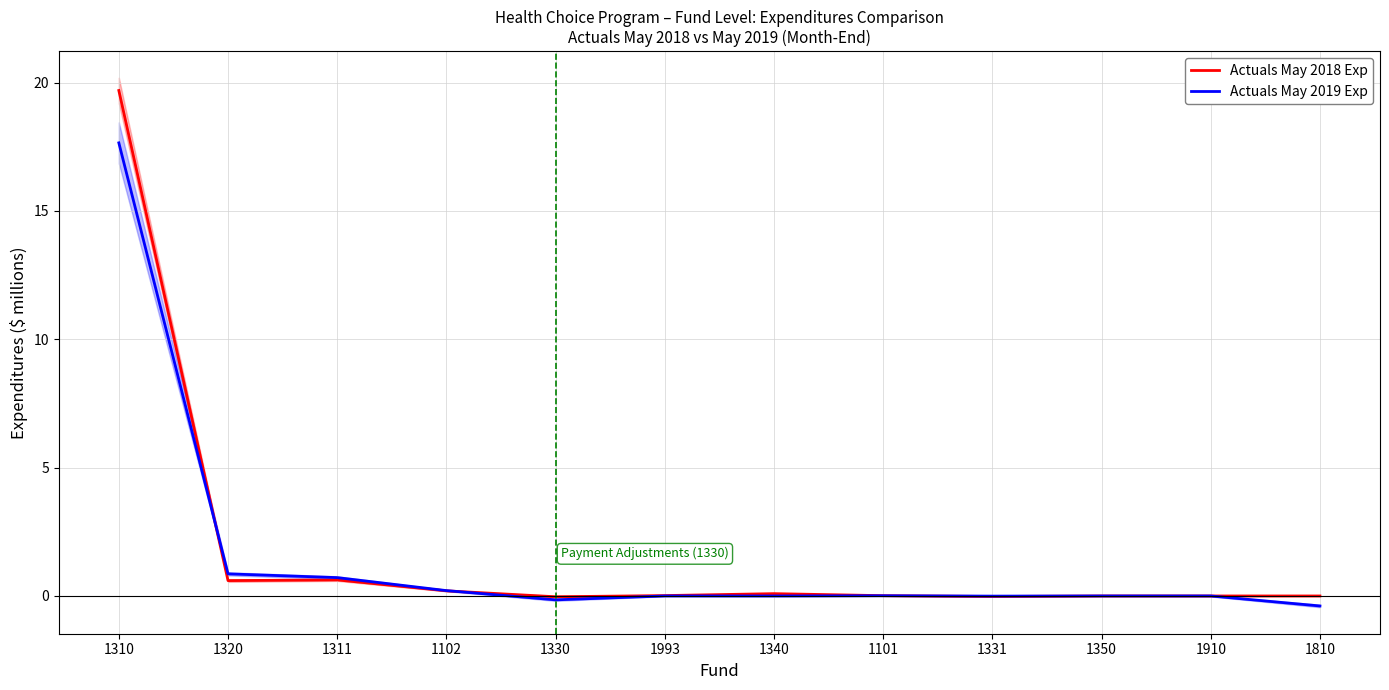

What are all the series names shown in the legend?

Actuals May 2018 Exp, Actuals May 2019 Exp